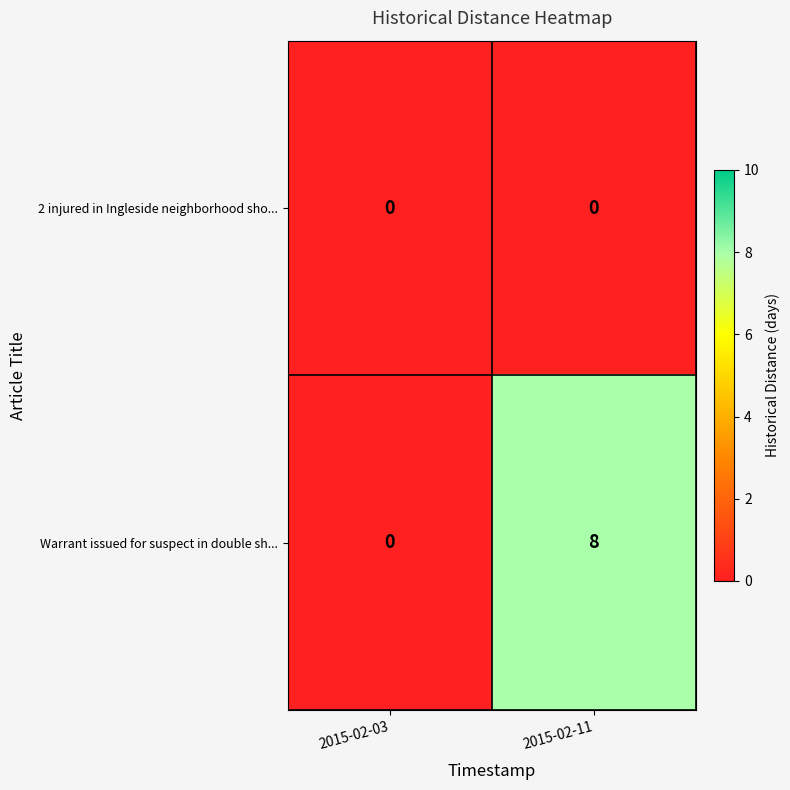

The value of 2 injured in Ingleside neighborhood sho... at 2015-02-03 is 0. True or false?

True